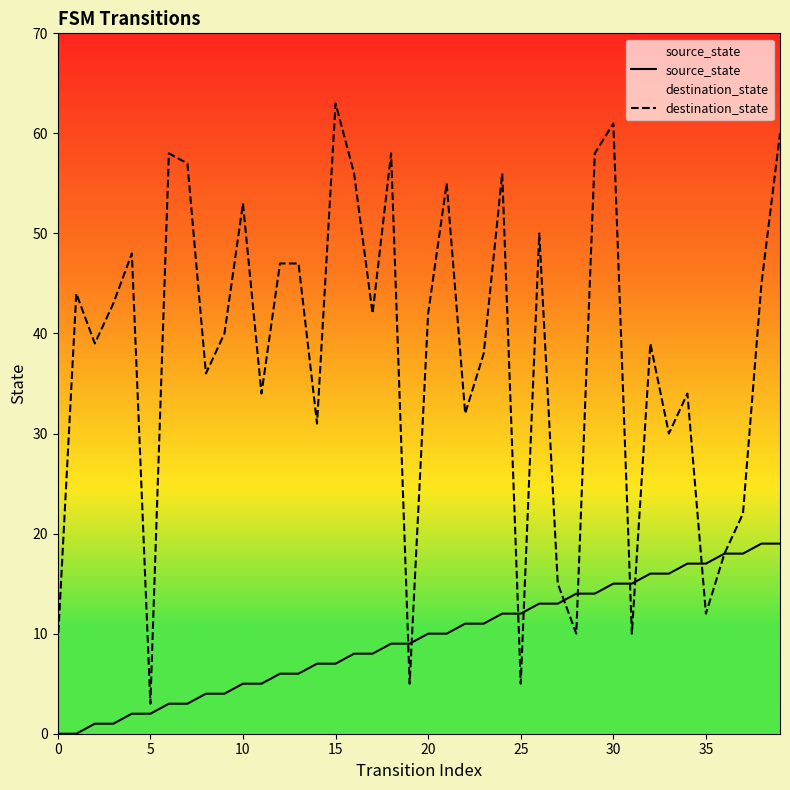

True or false: source_state and destination_state cross at least once.

True